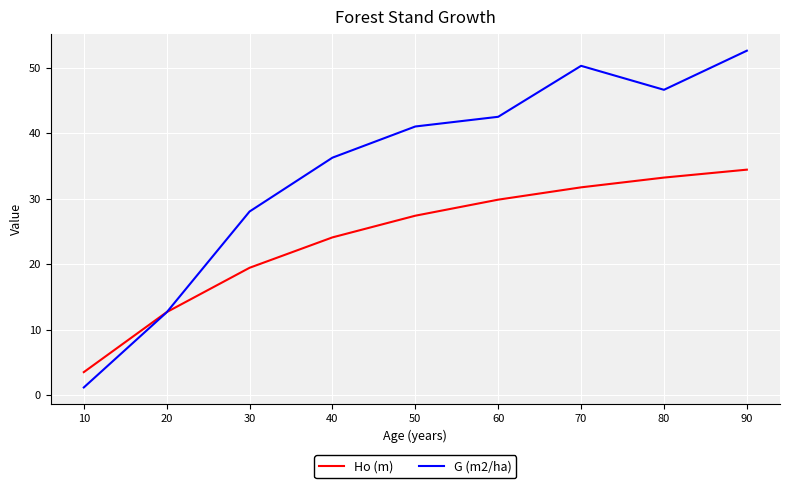

Rank the series by their maximum value, from lowest to highest.

Ho (m), G (m2/ha)